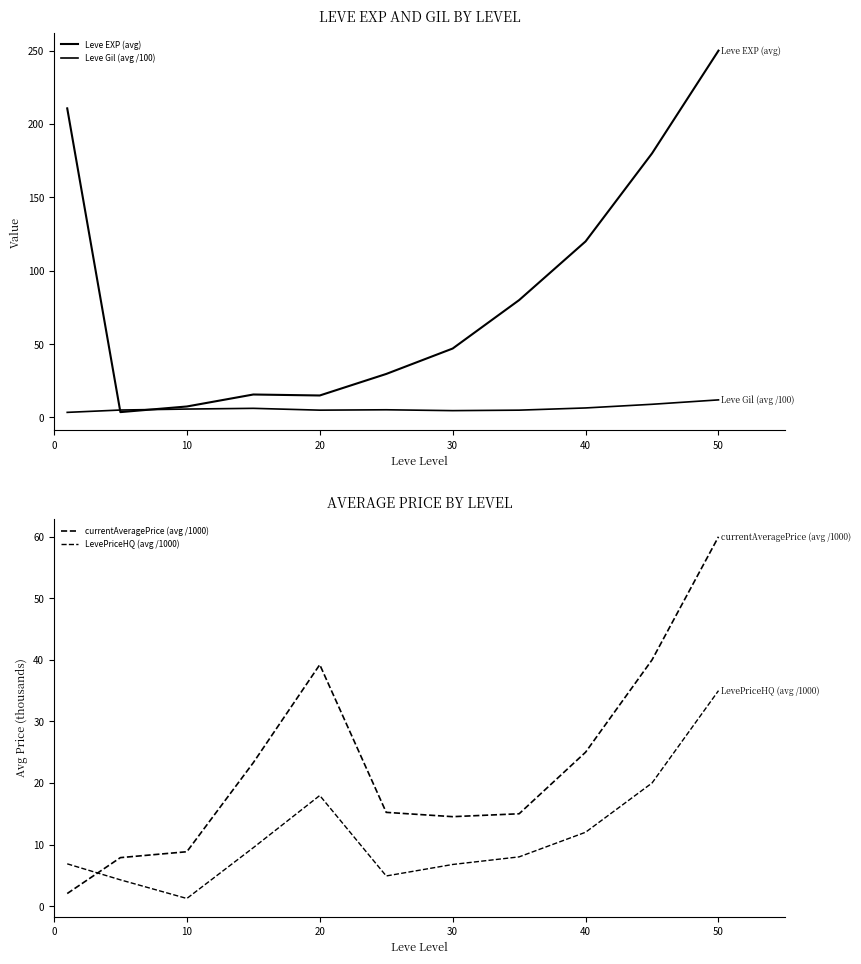

How many lines are shown in the chart?

4